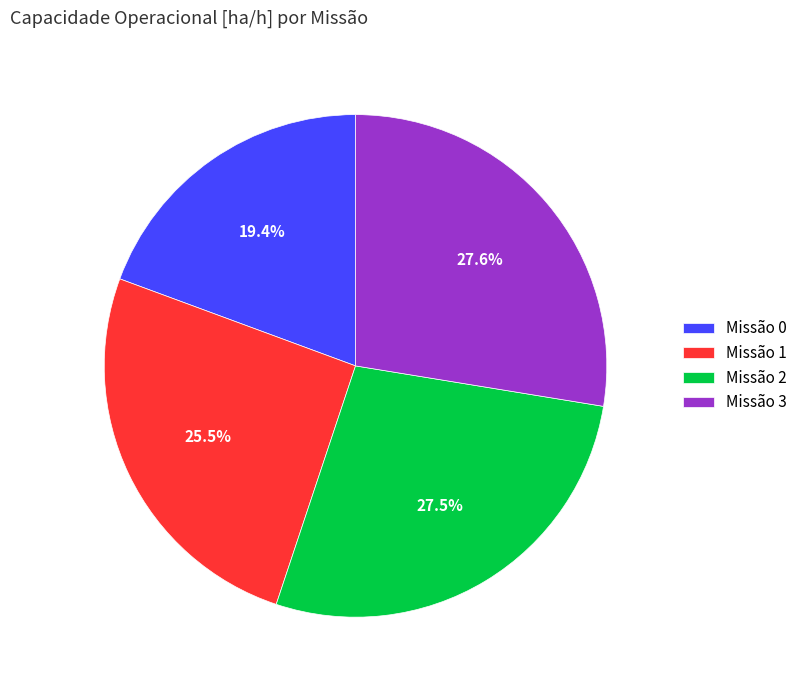

What portion of the pie excludes Missão 3?

72.4%